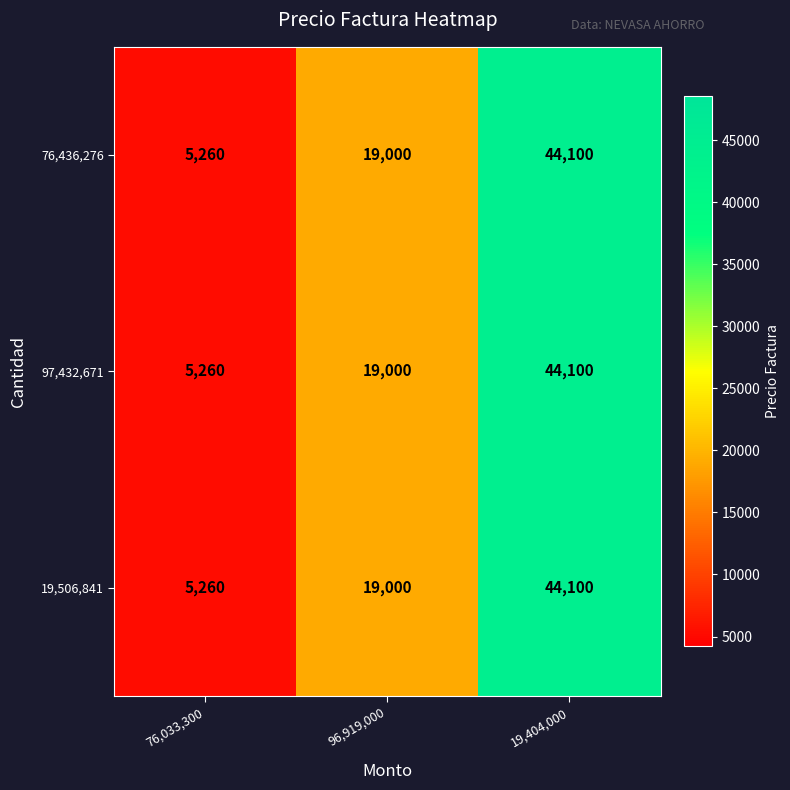

What is the difference between the 97,432,671 values at 96,919,000 and 19,404,000?

25100